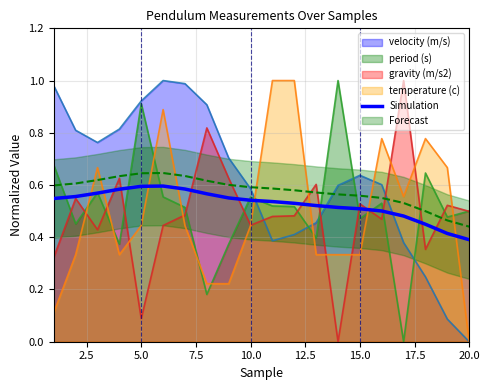

How many data points does each series have?

20